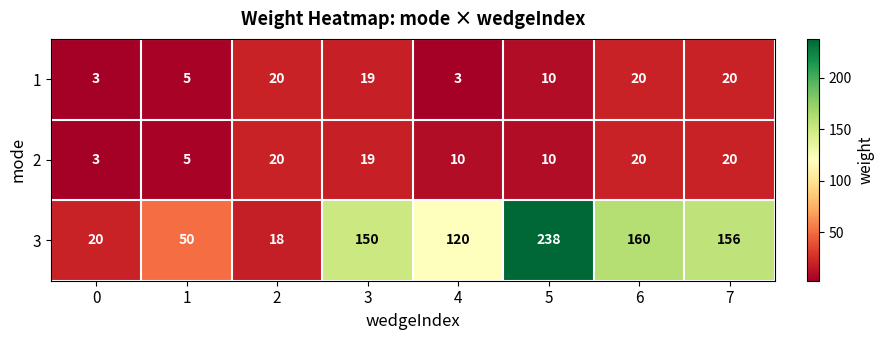

What is the difference between the highest and lowest values at 5?

228